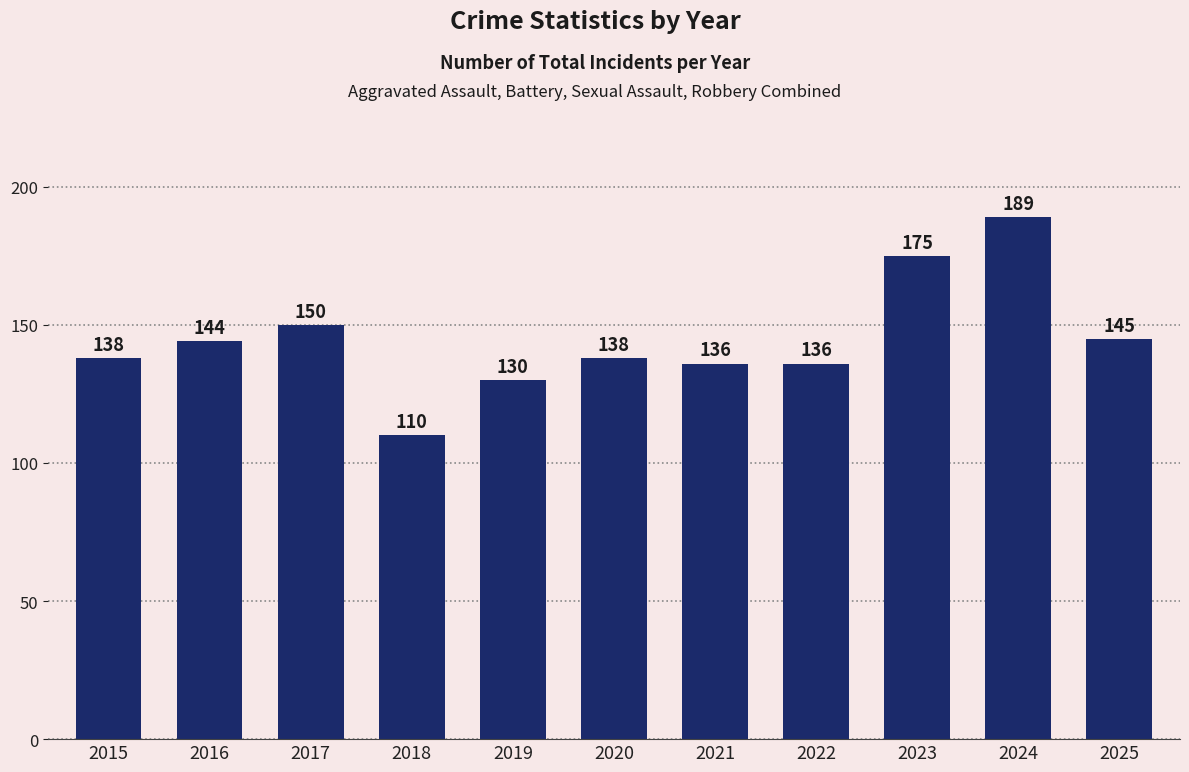

Reading right to left, list all the values displayed in this chart.

2025=145	2024=189	2023=175	2022=136	2021=136	2020=138	2019=130	2018=110	2017=150	2016=144	2015=138